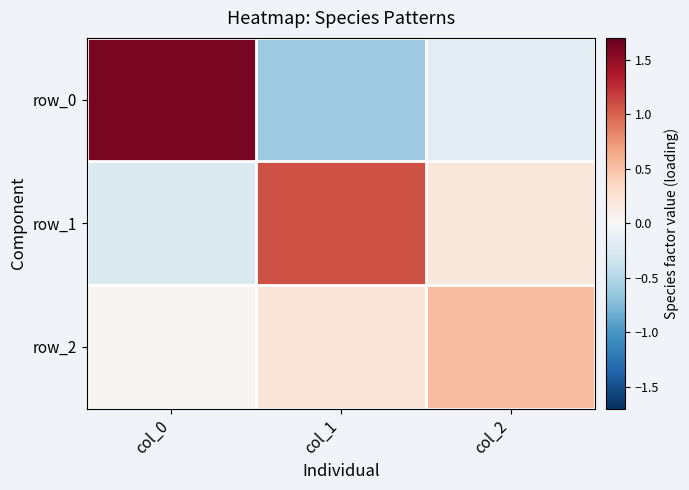

Which has a higher value, col_1 or col_2?

col_2